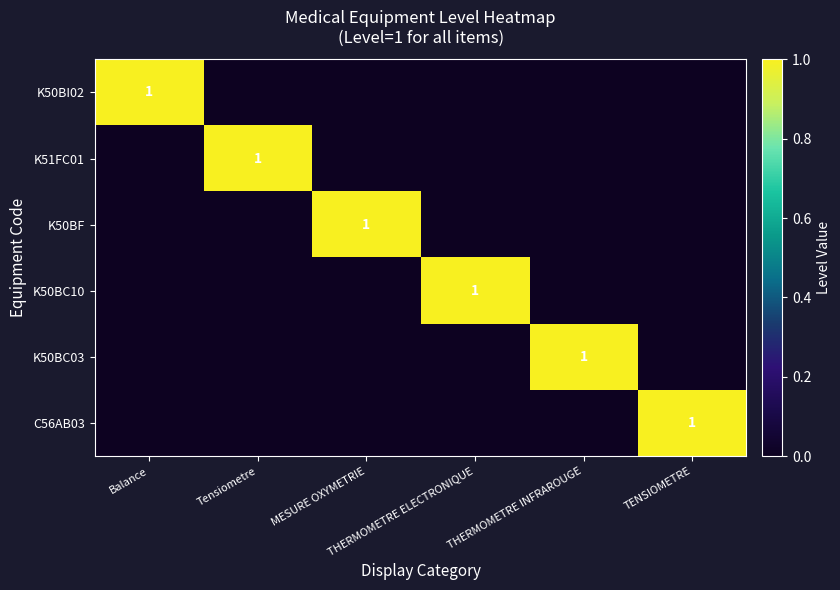

Between Tensiometre and THERMOMETRE ELECTRONIQUE, which is larger?

Tensiometre